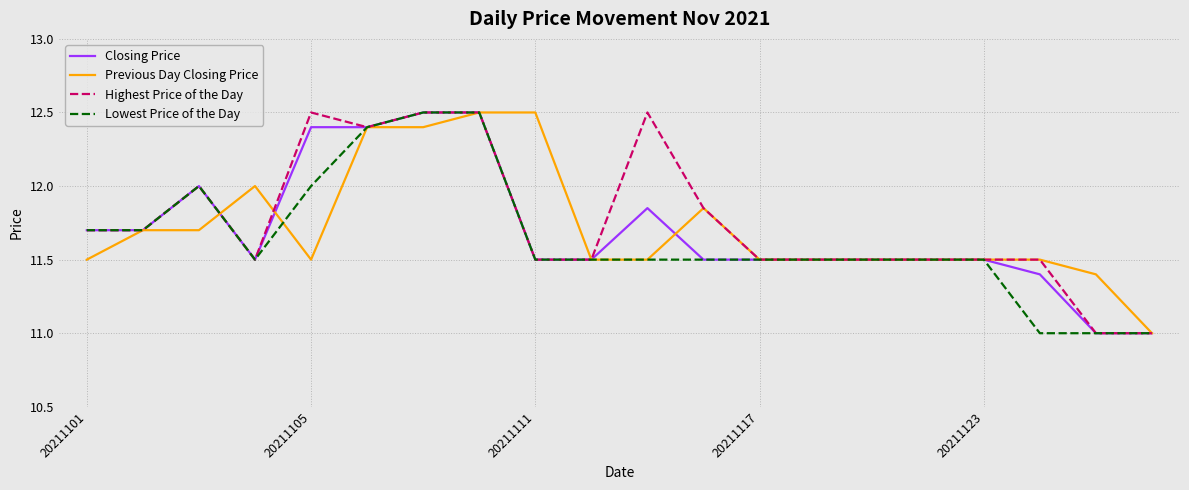

What is the greatest value displayed?

12.5